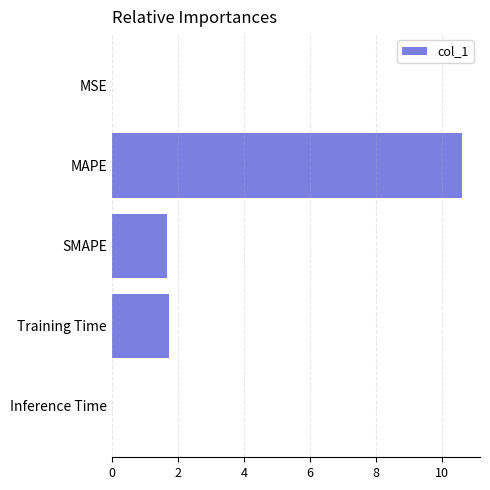

What is the sum of all values?

14.1